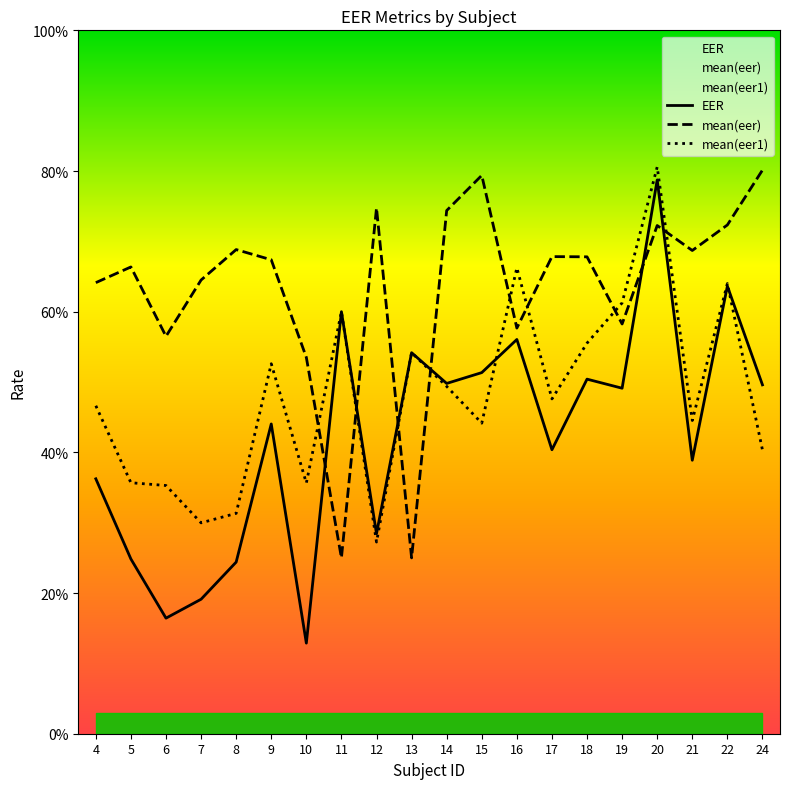

What is the value of the mean(eer1) point at the 11th from the left?

0.5